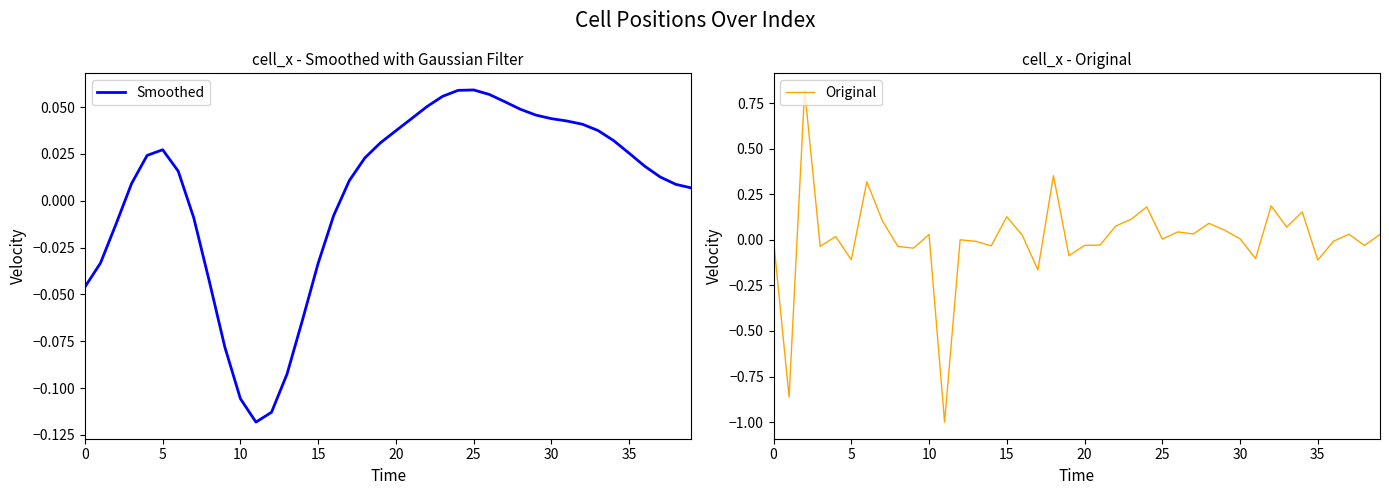

In Original, how many points are lower than both neighbors (excluding endpoints)?

14